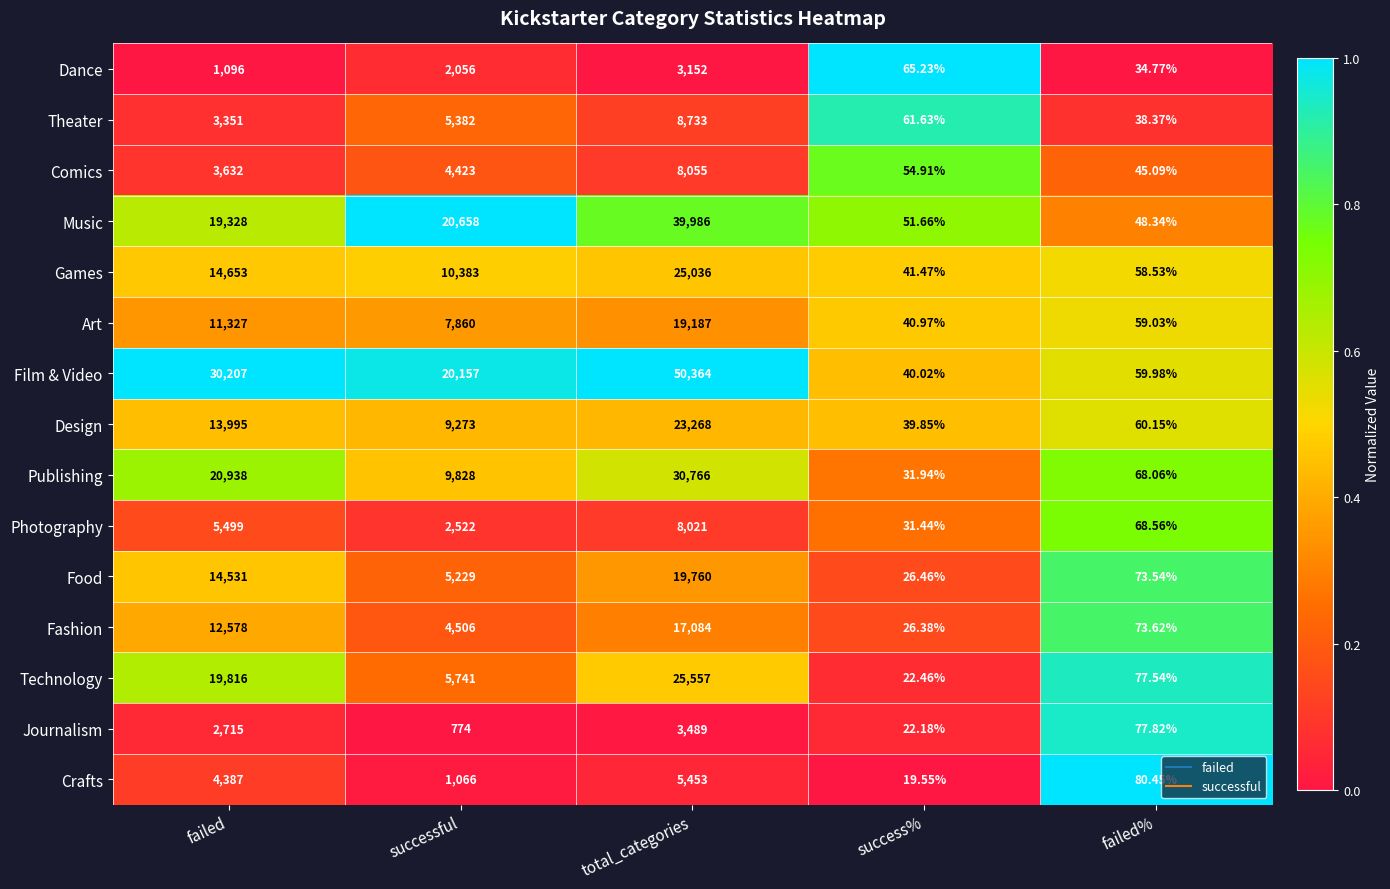

Which label corresponds to the smallest value in the chart?

success%